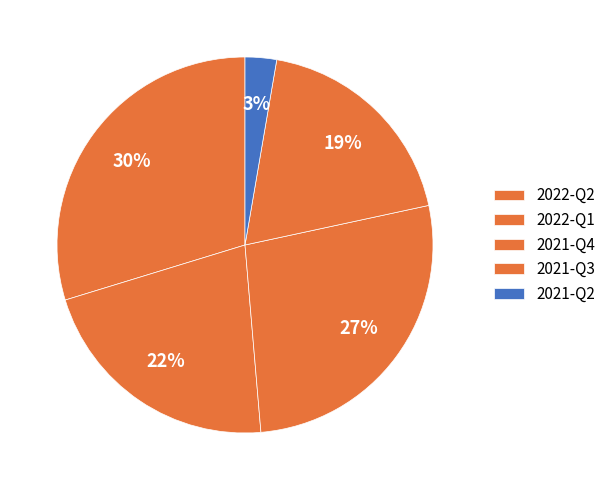

To the nearest percent, what portion does 2022-Q1 represent?

22%